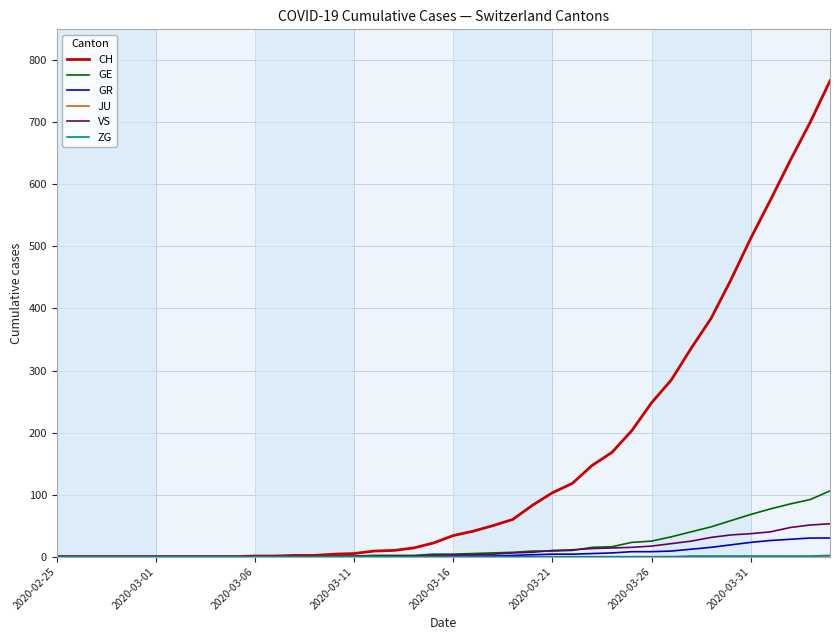

What is the average value of the VS series?

11